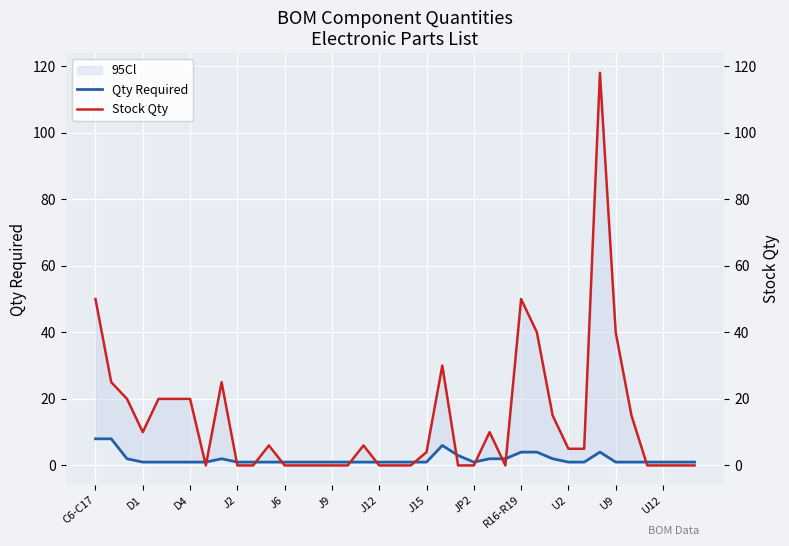

Which series has the largest range (max minus min)?

Stock Qty